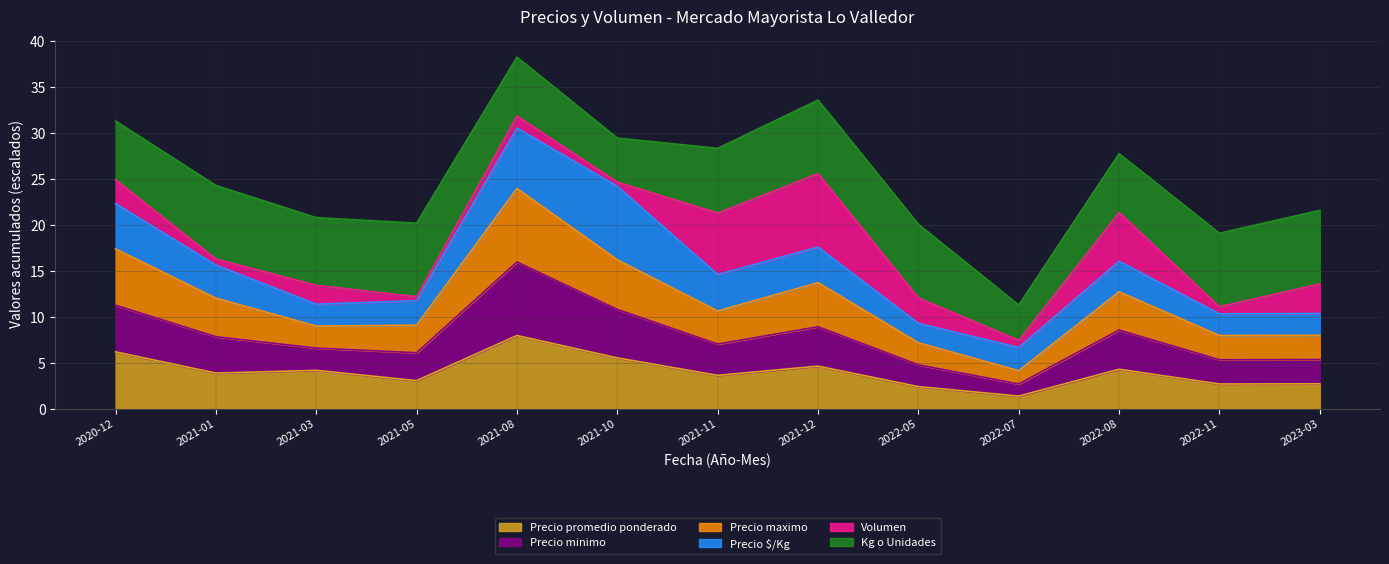

What is the label of the 6th point from the left?

2021-10